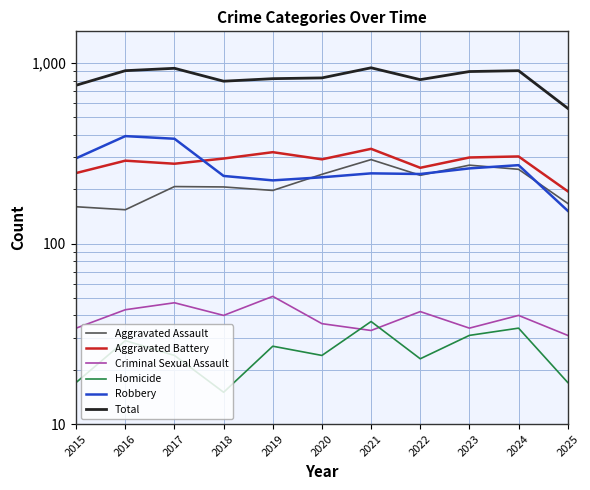

Reading left to right, what are all the values shown in this chart?

Aggravated Assault: 160	154	207	206	197	242	292	239	272	258	167
Aggravated Battery: 246	288	277	296	321	293	335	263	300	304	195
Criminal Sexual Assault: 34	43	47	40	51	36	33	42	34	40	31
Homicide: 17	29	24	15	27	24	37	23	31	34	17
Robbery: 297	394	381	237	224	233	245	243	261	272	152
Total: 754	908	936	794	820	828	942	810	898	908	562